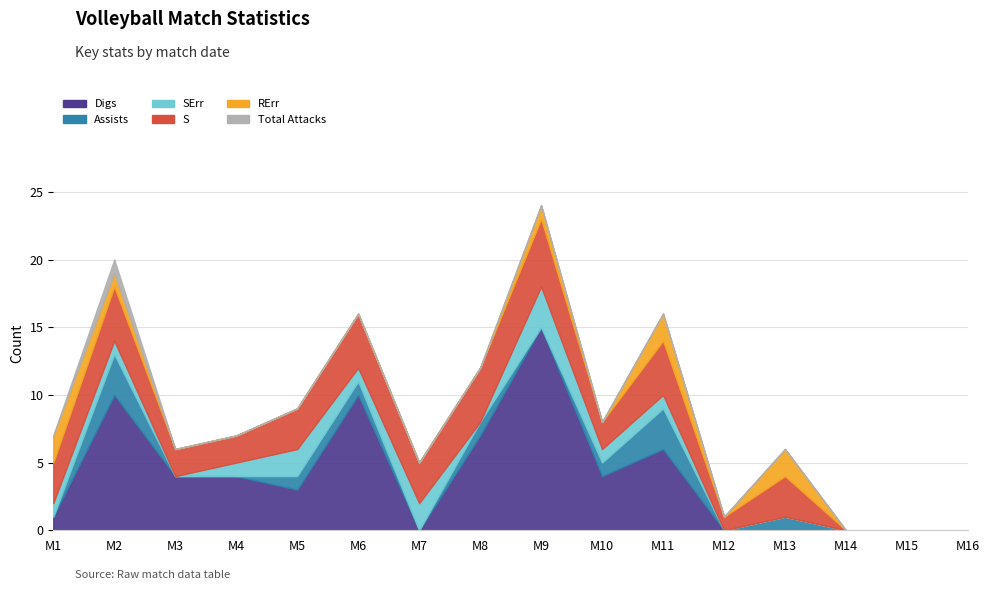

True or false: Total Attacks and Digs intersect in this chart.

False